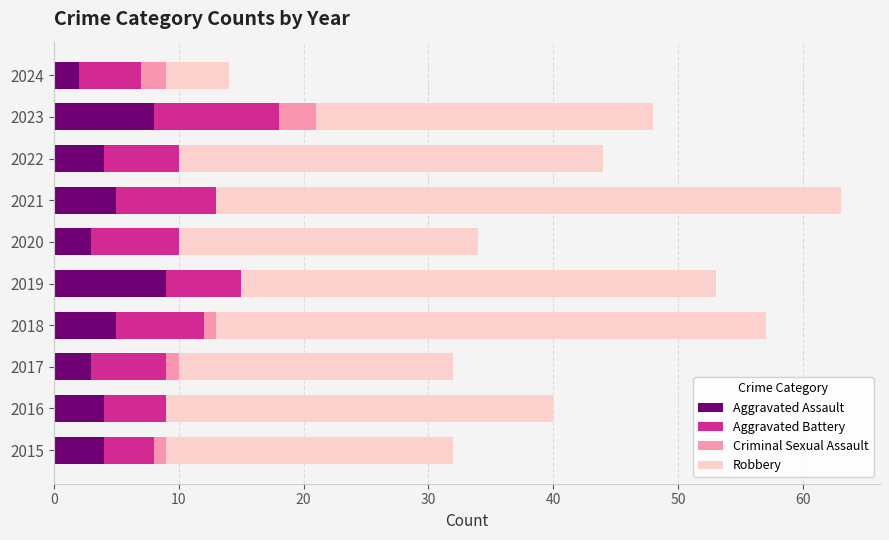

At which category is the sum across all series the highest?

2021